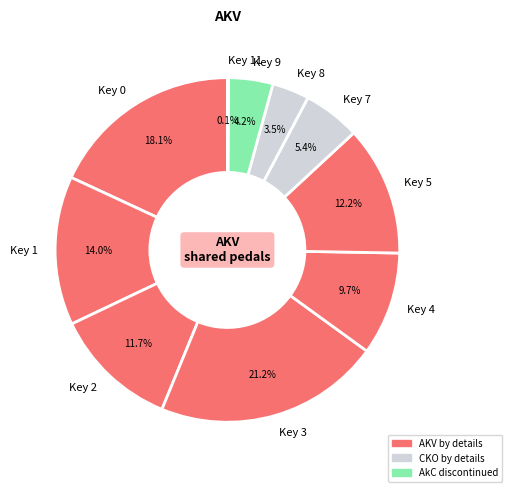

Do Key 4 and Key 3 together represent more than half of the pie?

No